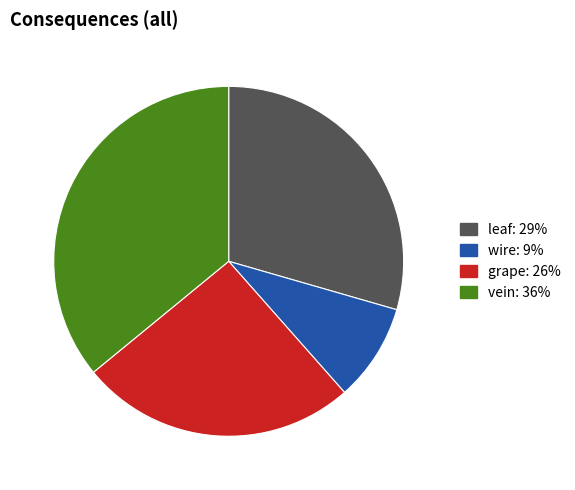

True or false: wire accounts for 3% of the total.

False